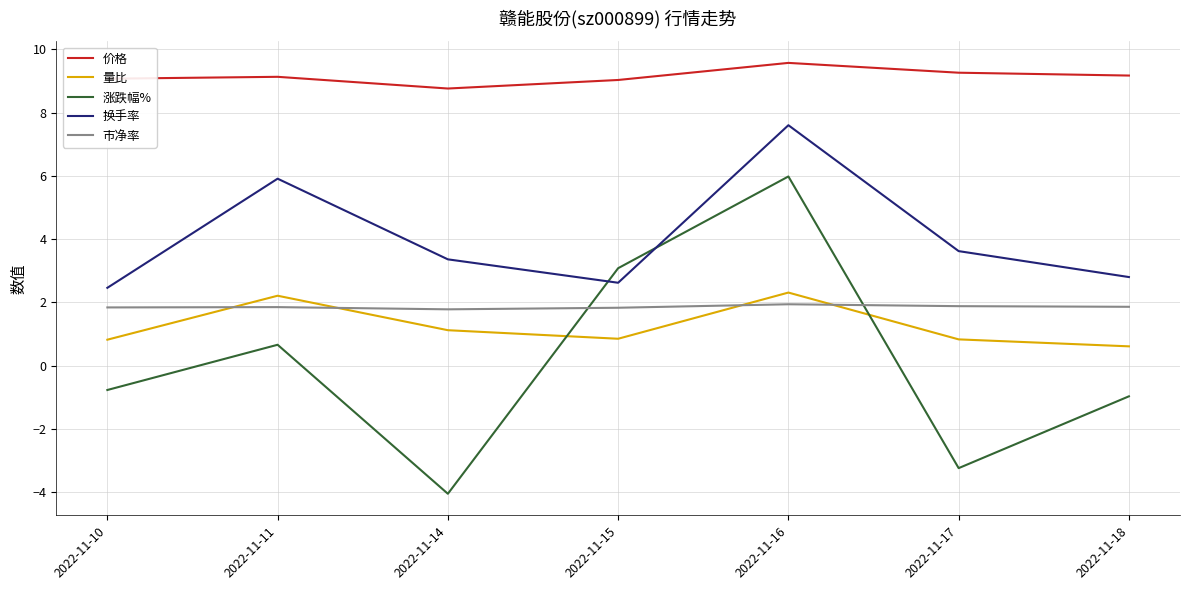

Is the value of 市净率 at 2022-11-14 greater than the value of 换手率 at 2022-11-16?

No